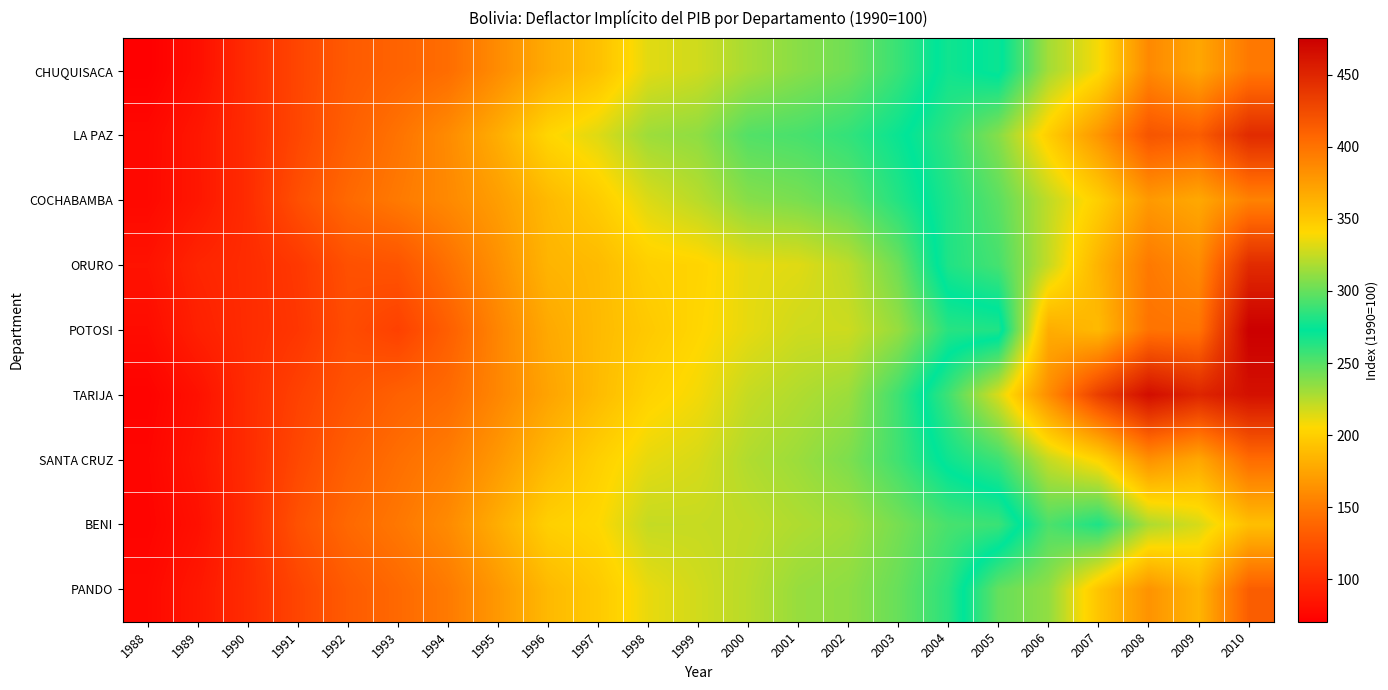

How many data points does each series have?

23